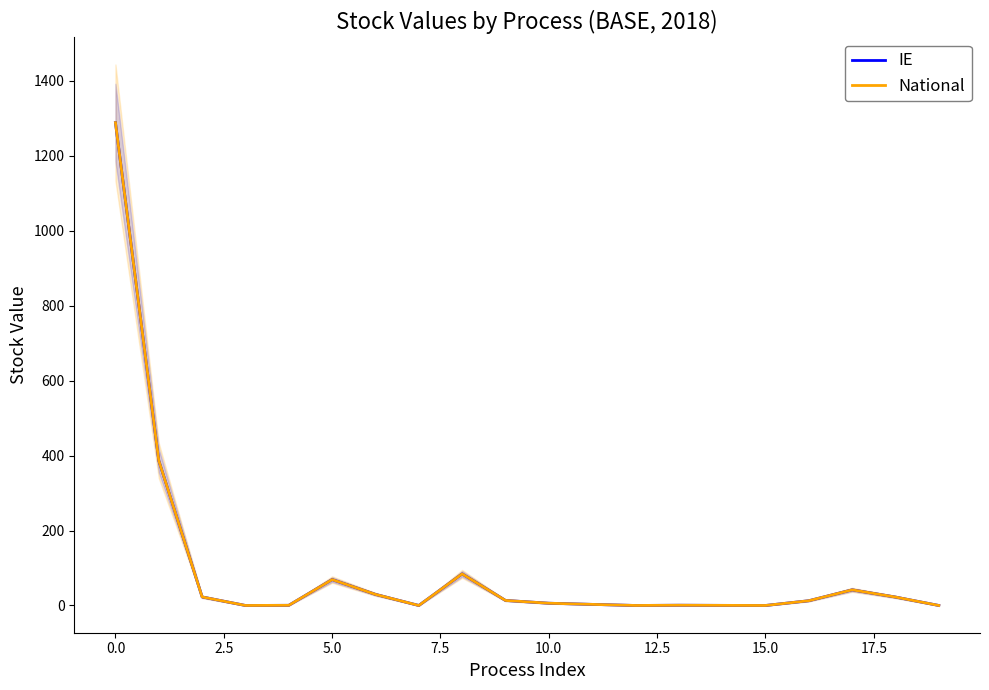

What is the difference between the maximum and minimum values in the National series?

1288.3